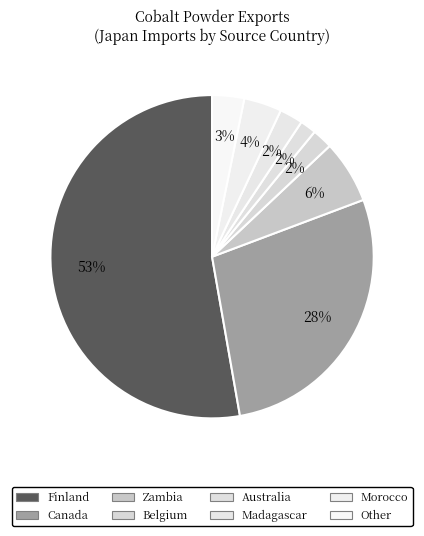

To the nearest percent, what percentage of the pie is Morocco?

4%